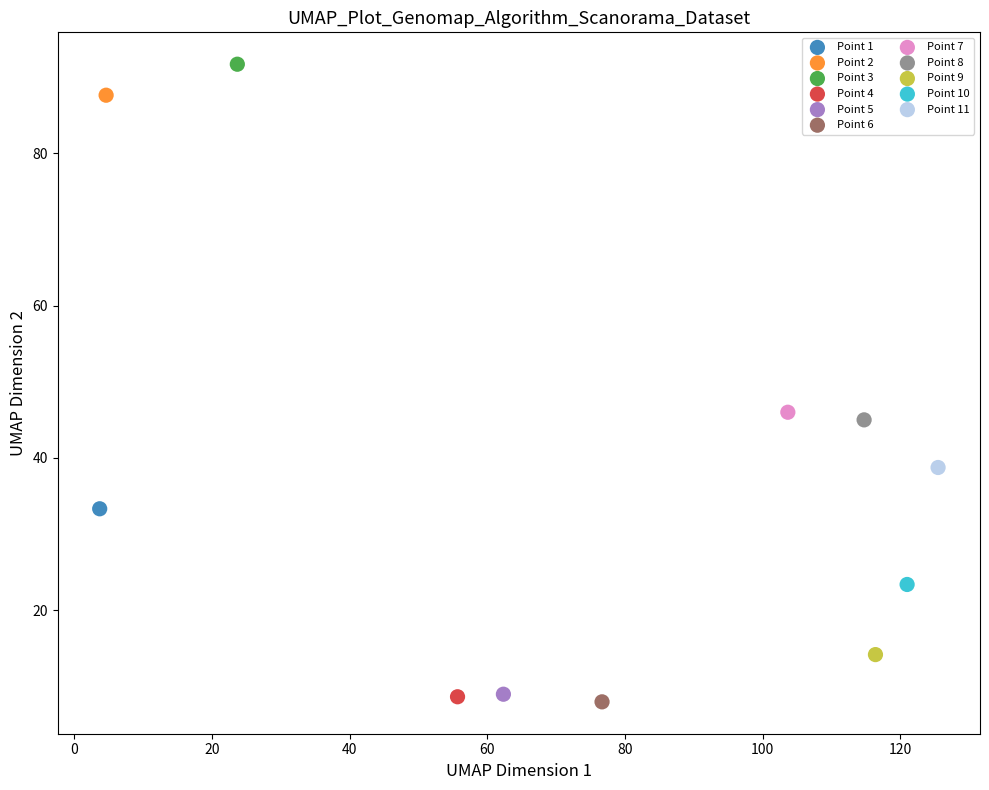

What are all the series names shown in the legend?

Point 1, Point 2, Point 3, Point 4, Point 5, Point 6, Point 7, Point 8, Point 9, Point 10, Point 11